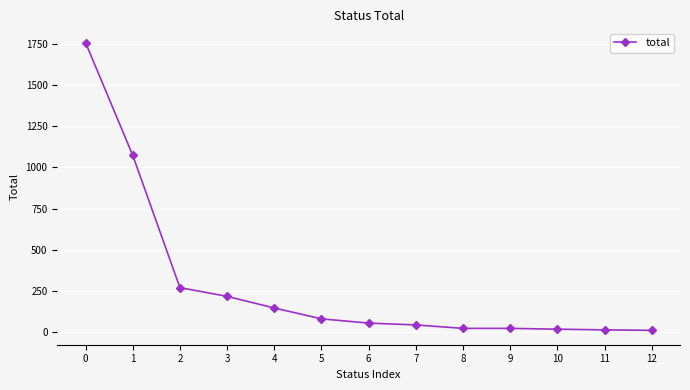

Is it true that the value at 1 is 1829?

False